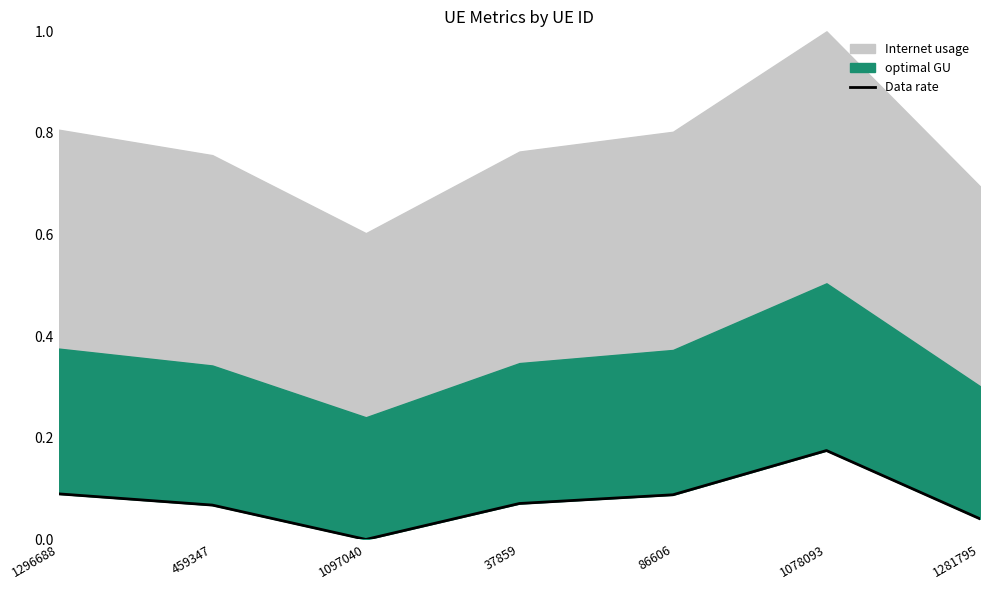

What is the difference between the values at 1097040 and 37859?

0.1